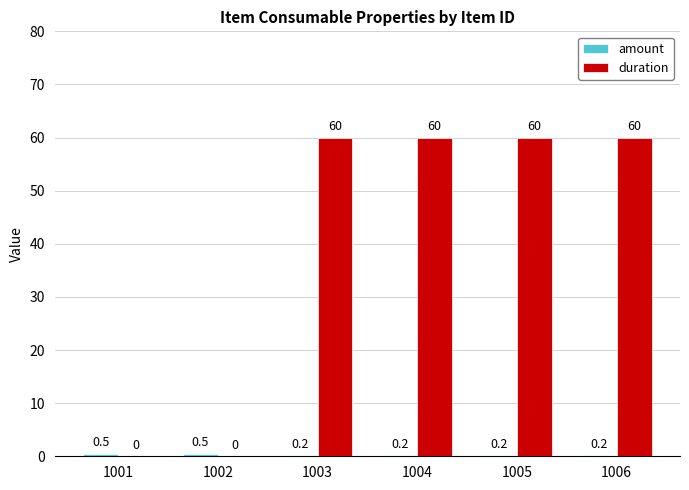

What is the difference between the duration values at 1001 and 1006?

60.0